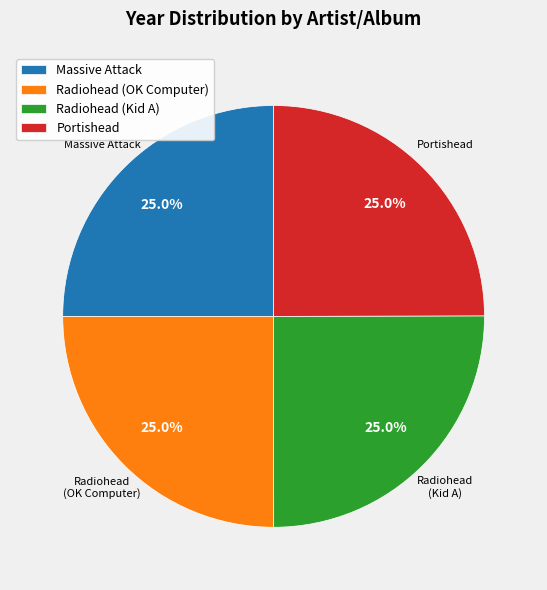

What percentage is NOT represented by Portishead?

75.0%